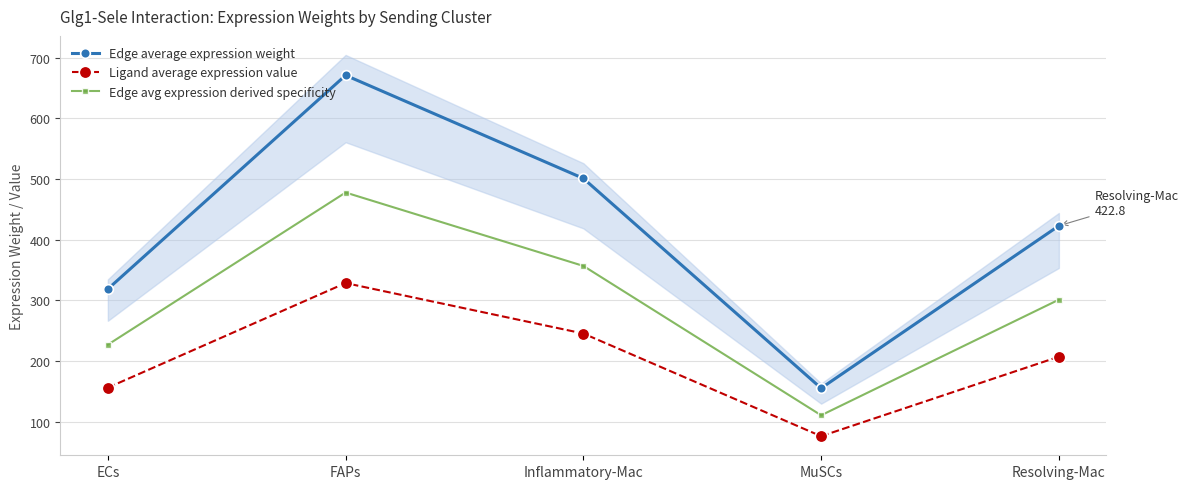

Where is the first local maximum for Ligand average expression value?

FAPs